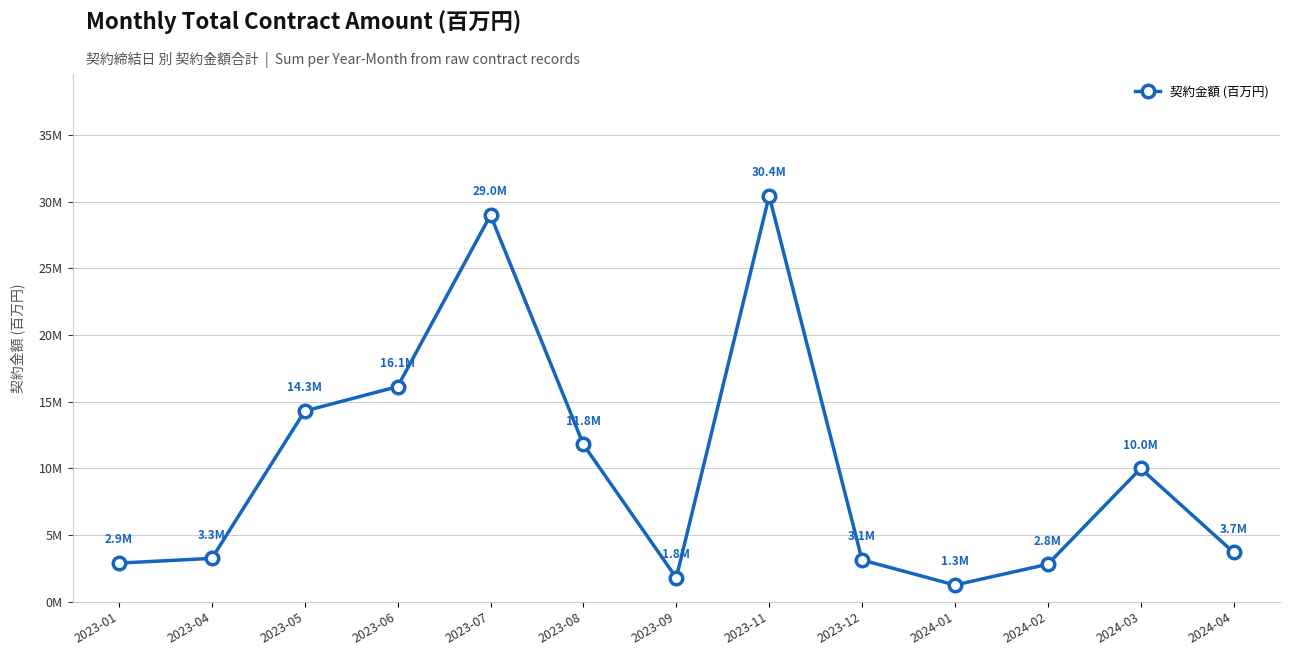

What position from the right is 2023-06?

10